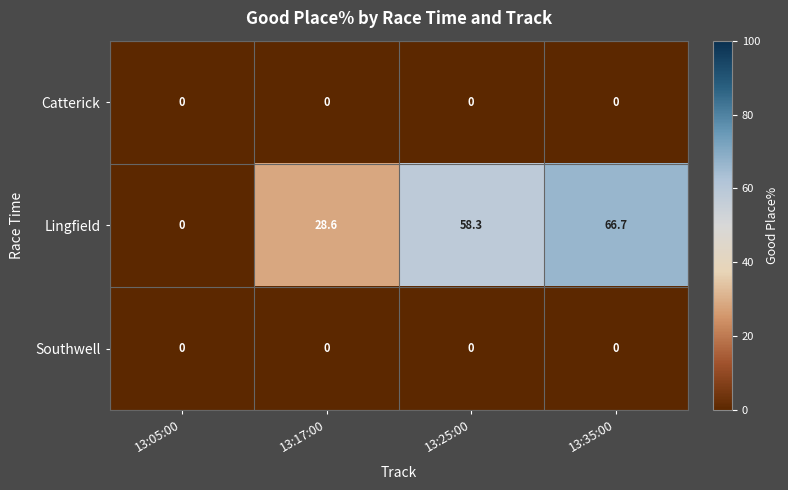

At how many categories does at least one series exceed 17?

3